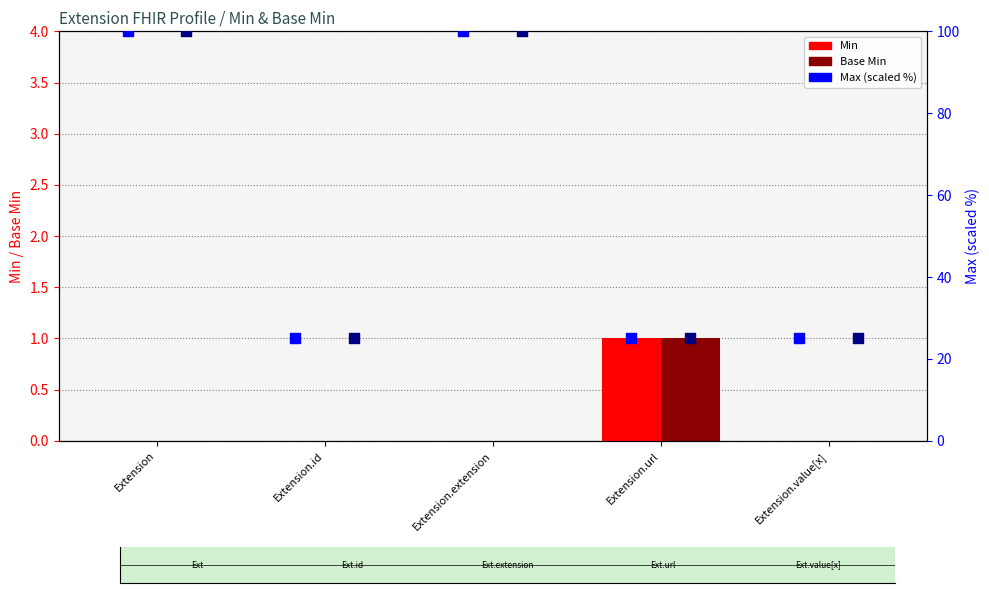

Is the value of Max (scaled %) at Extension greater than the value of Base Max (scaled %) at Extension.extension?

No